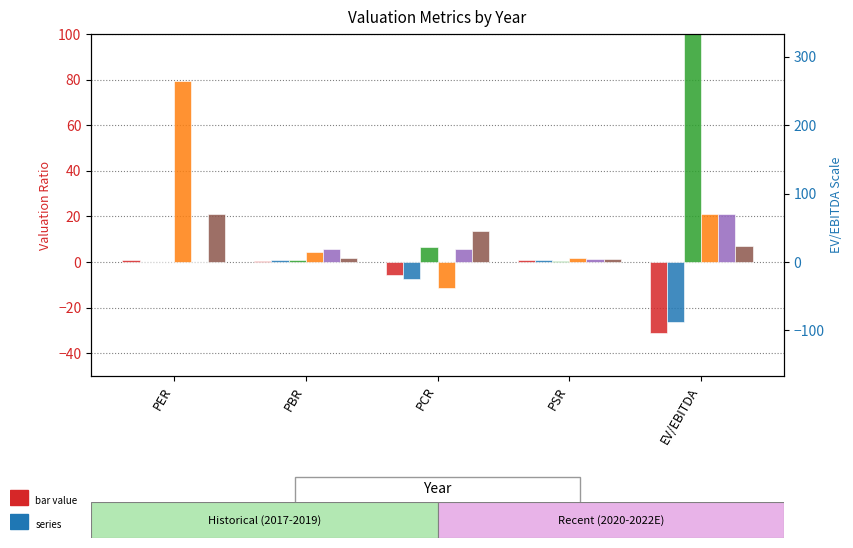

What position from the right is PCR?

3